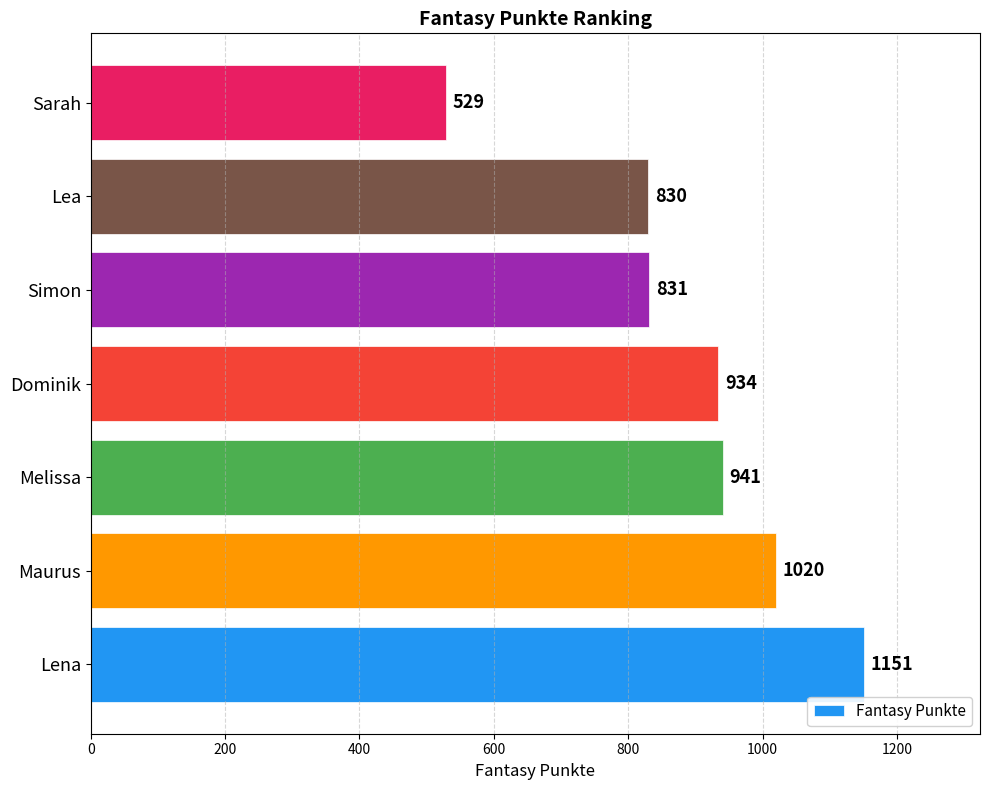

Reading bottom to top, what are all the values shown in this chart?

Lena=1151	Maurus=1020	Melissa=941	Dominik=934	Simon=831	Lea=830	Sarah=529